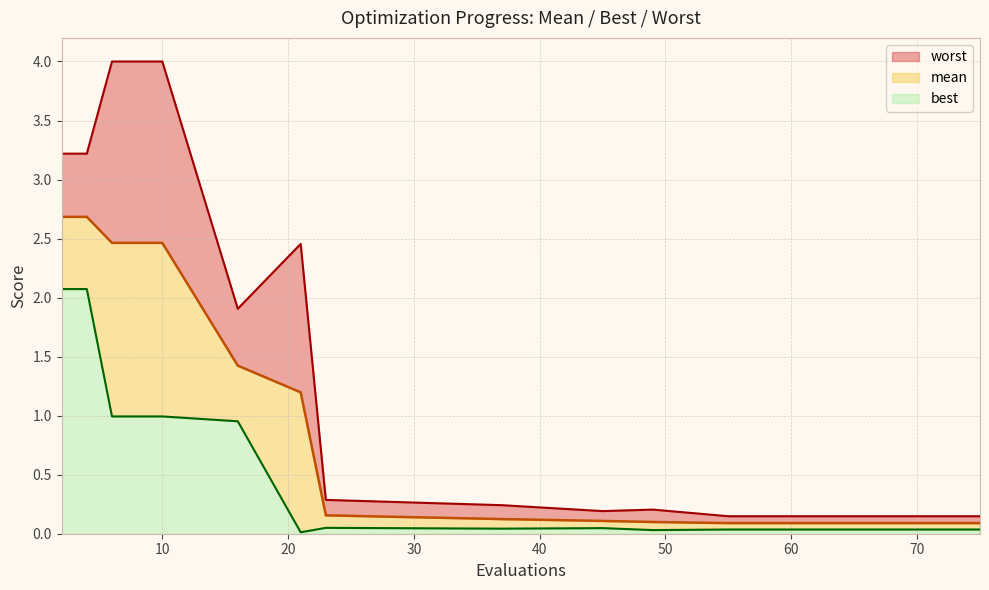

True or false: worst and mean cross at least once.

False